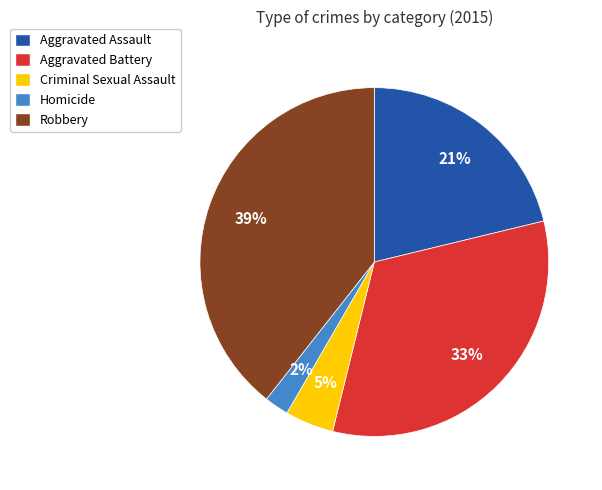

How many segments does this pie chart have?

5